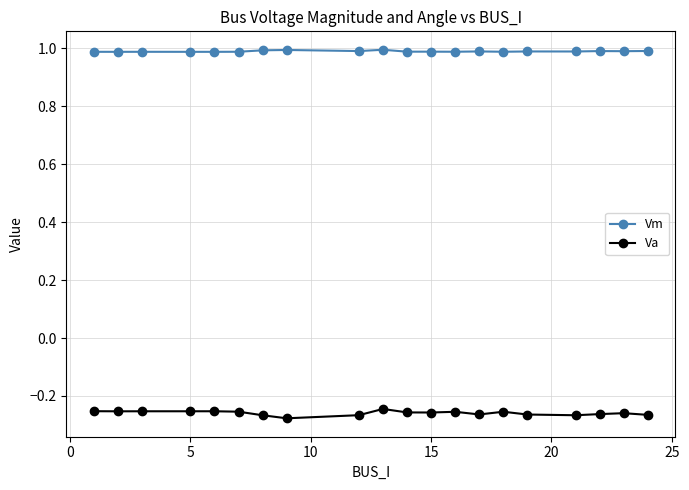

What is the highest value of the Vm series?

1.0